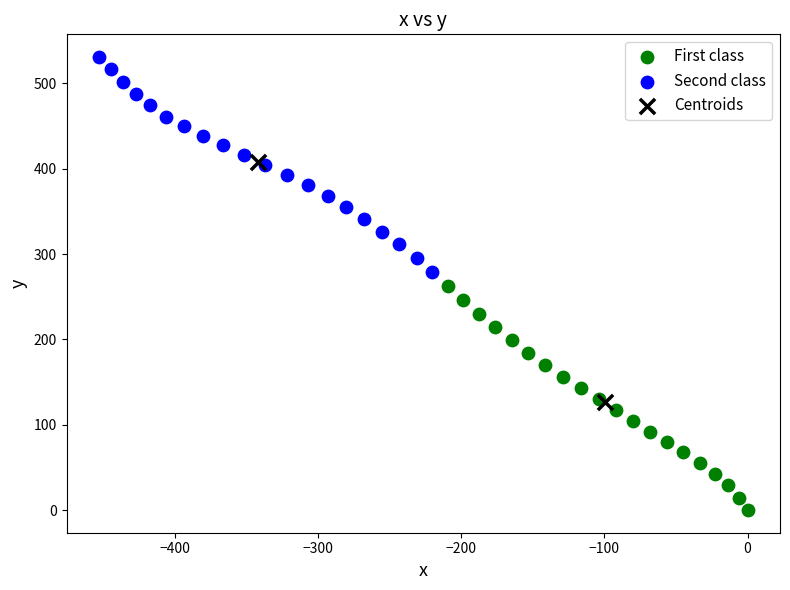

What are all the series names shown in the legend?

First class, Second class, Centroids